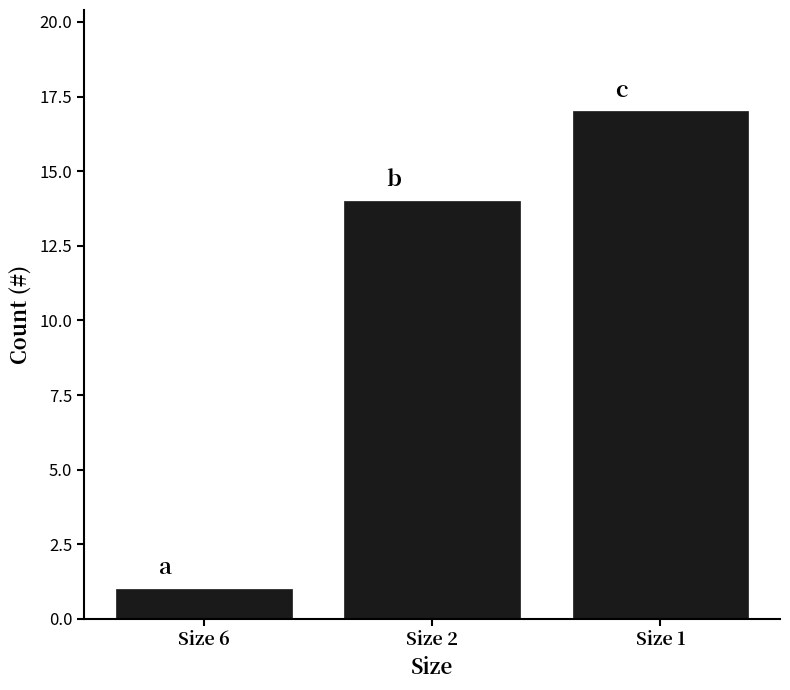

What is the change in value from Size 6 to Size 1?

+16